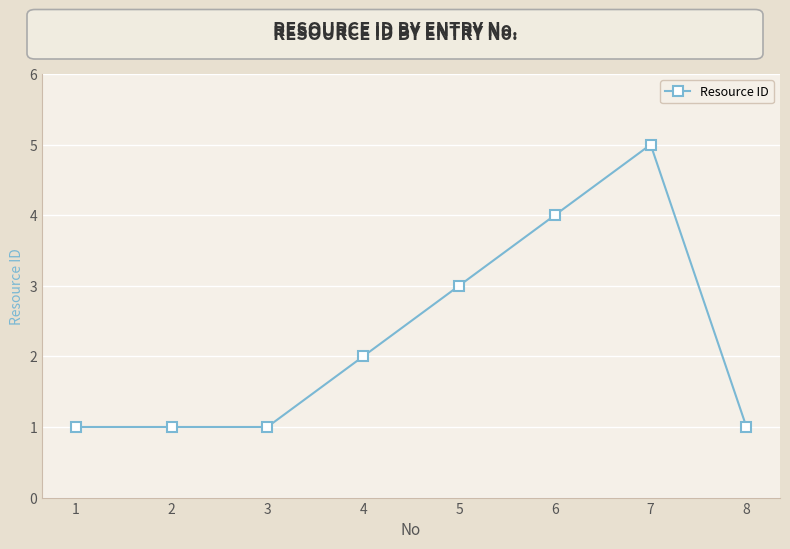

Count the values in the range 1 to 4.

7